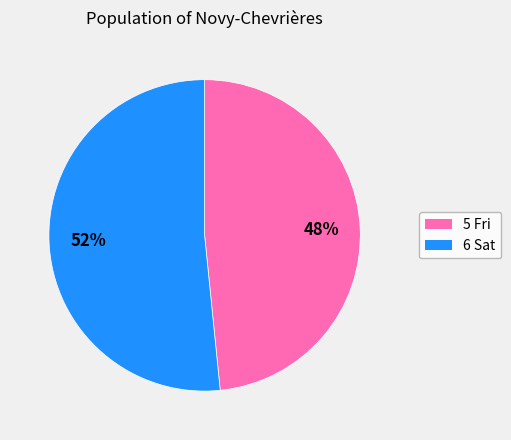

To the nearest percent, what is the average slice percentage?

50%